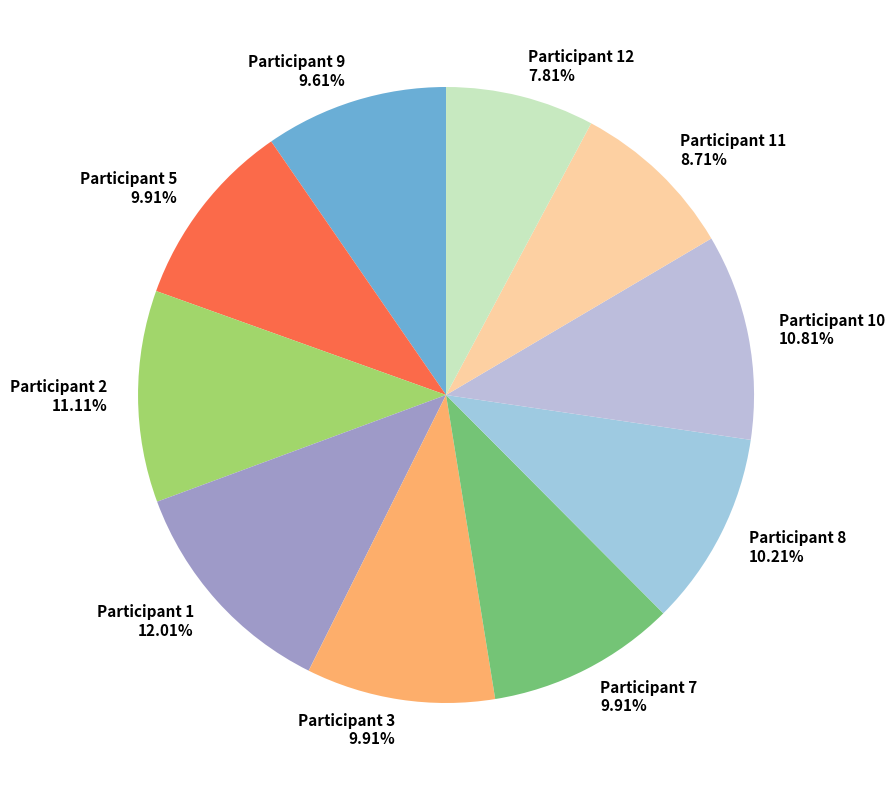

Which has a higher value, Participant 8 or Participant 11?

Participant 8